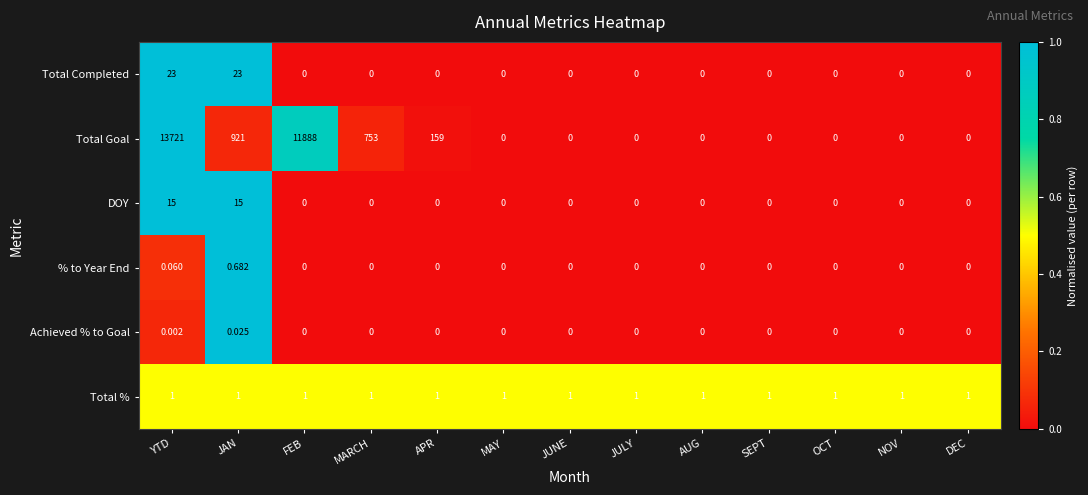

How many distinct data groups are displayed?

6